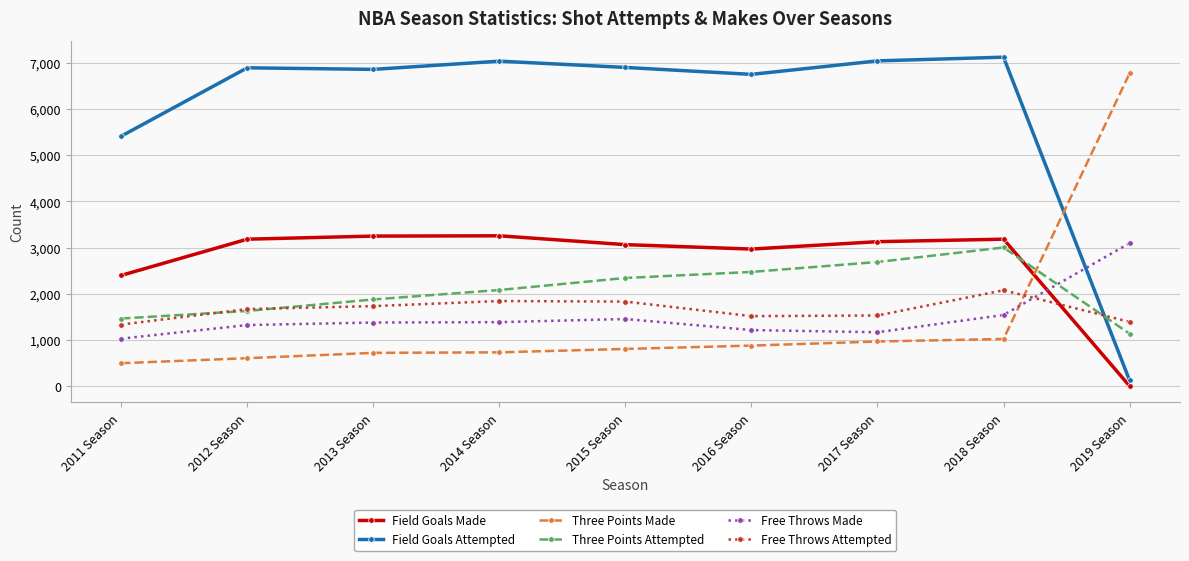

True or false: Three Points Attempted has a value of 3283 at 2016 Season.

False